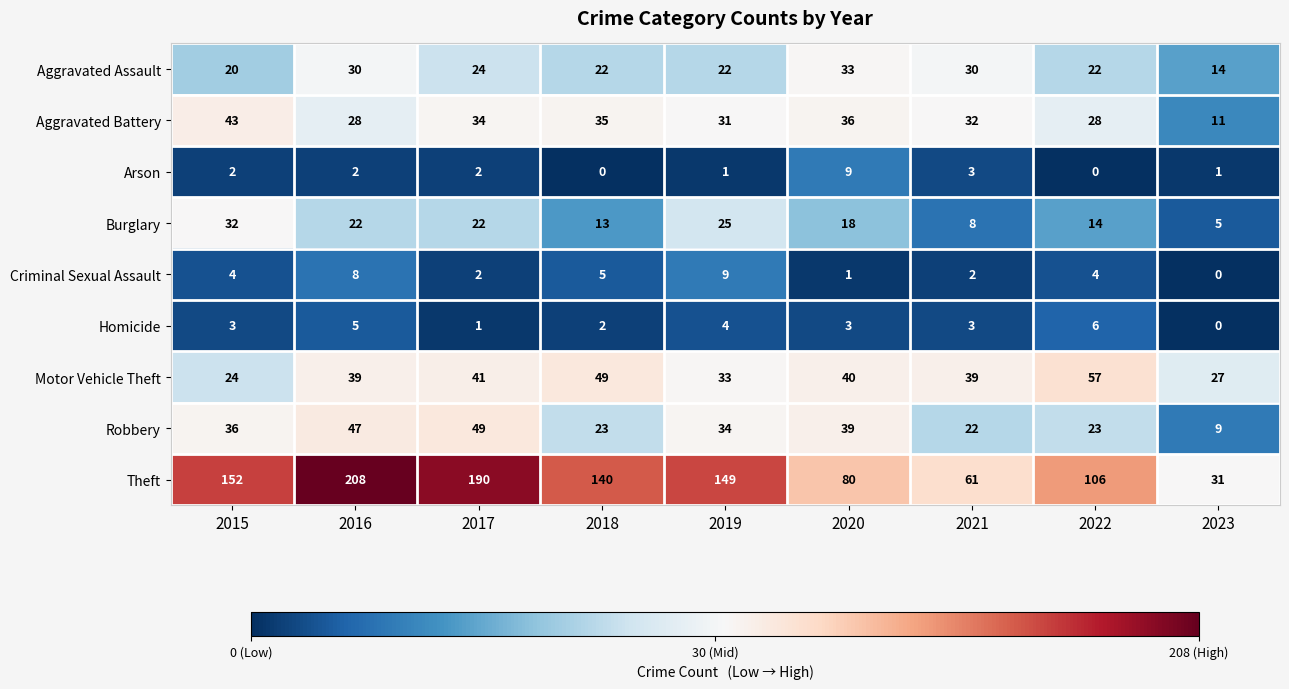

What is the difference between the highest and lowest values at 2021?

59